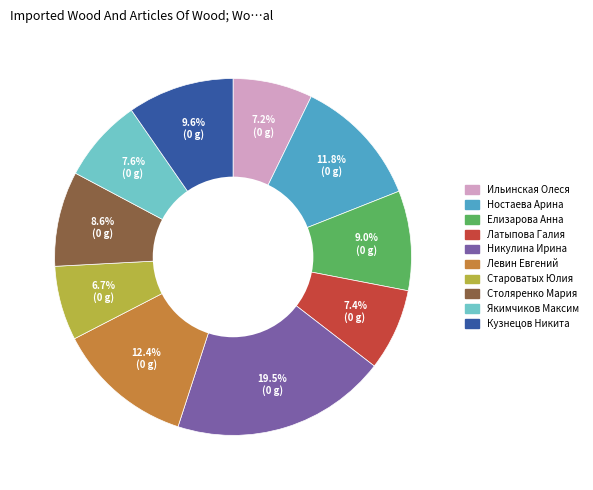

Is Староватых Юлия the majority of the pie?

No